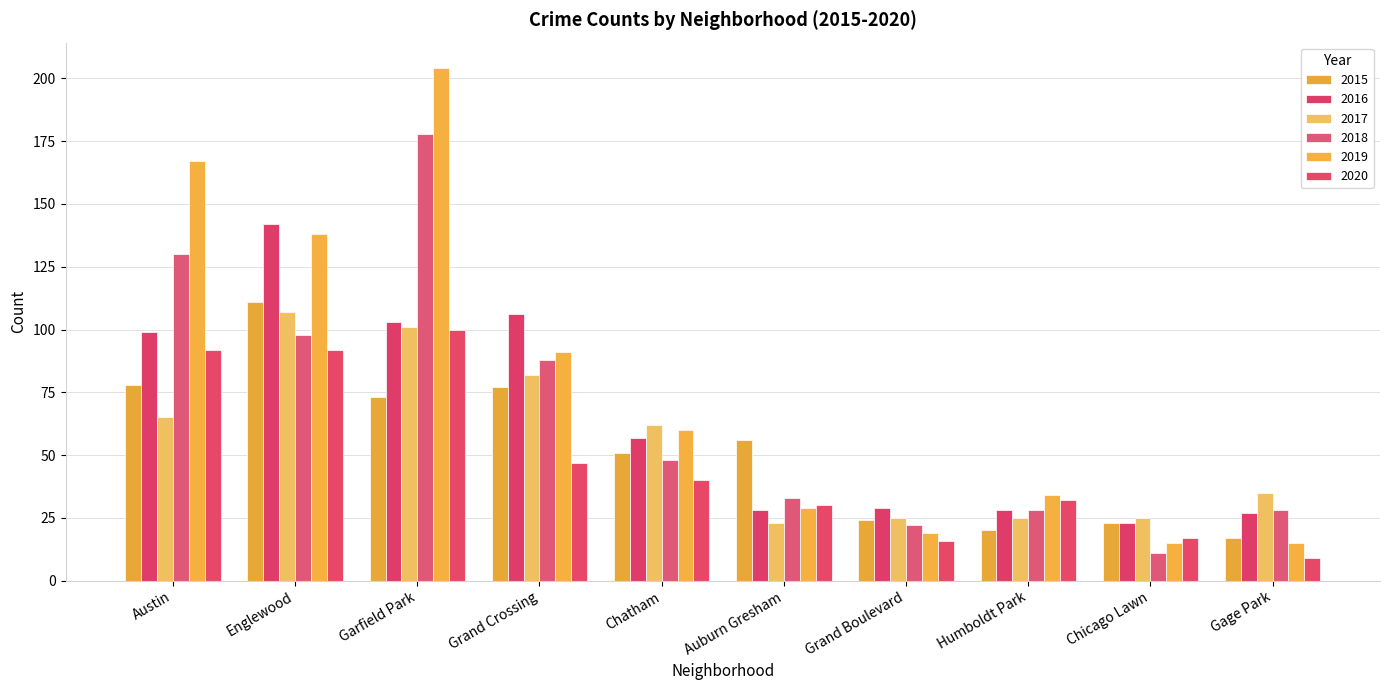

What is the value of the 2017 bar at the 7th from the left?

25